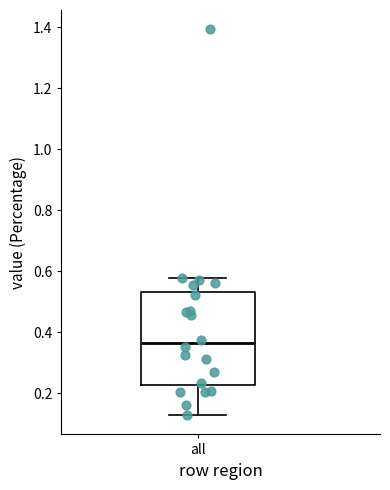

Where does the upper whisker of the box for all end on the y-axis? The values are not printed on the chart, so give them approximately, as read against the axis.

0.58